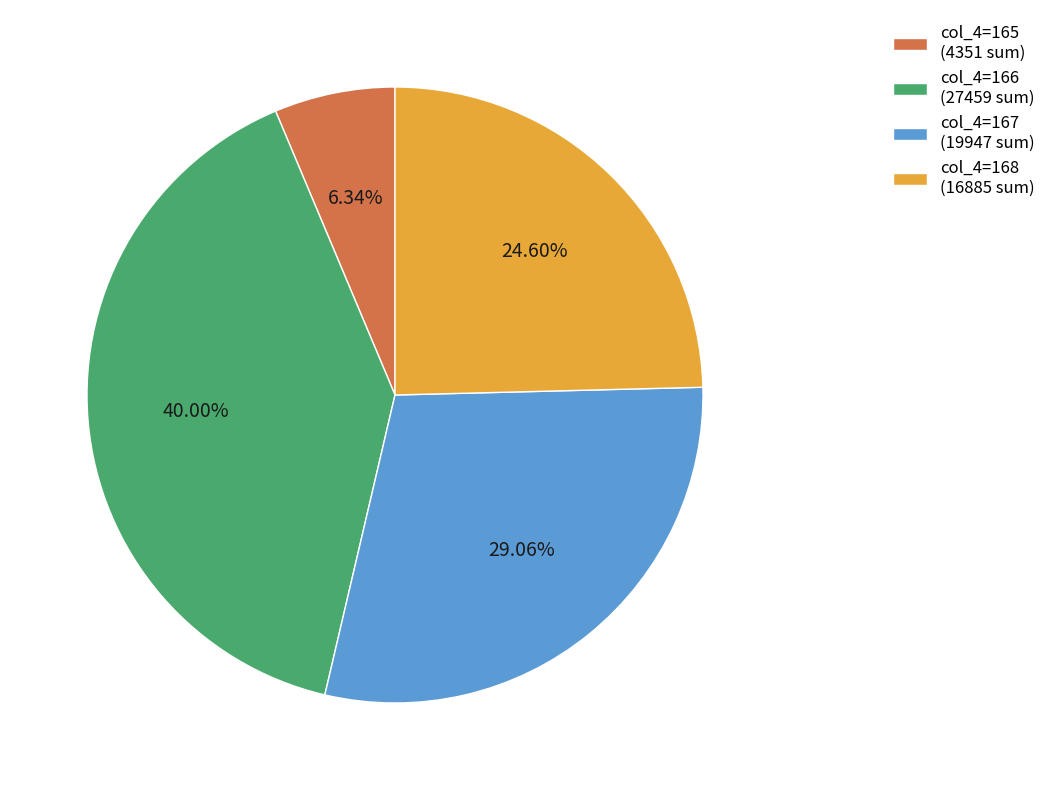

Rank the categories by value from lowest to highest.

col_4=165 (4351 sum), col_4=168 (16885 sum), col_4=167 (19947 sum), col_4=166 (27459 sum)